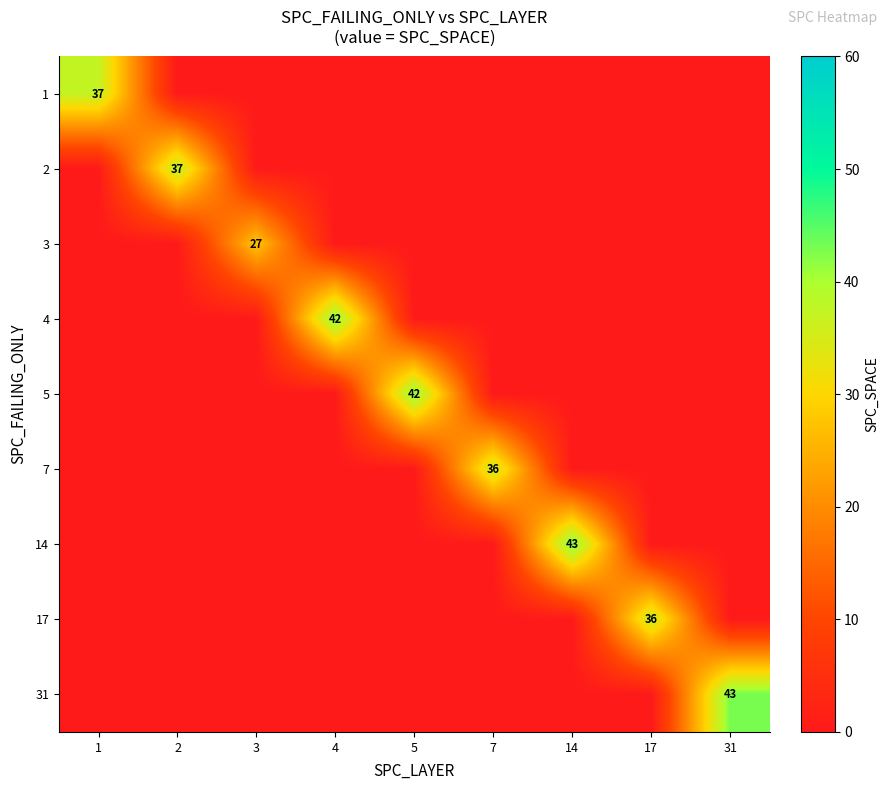

Rank the series at 2 from lowest to highest value.

1, 3, 4, 5, 7, 14, 17, 31, 2